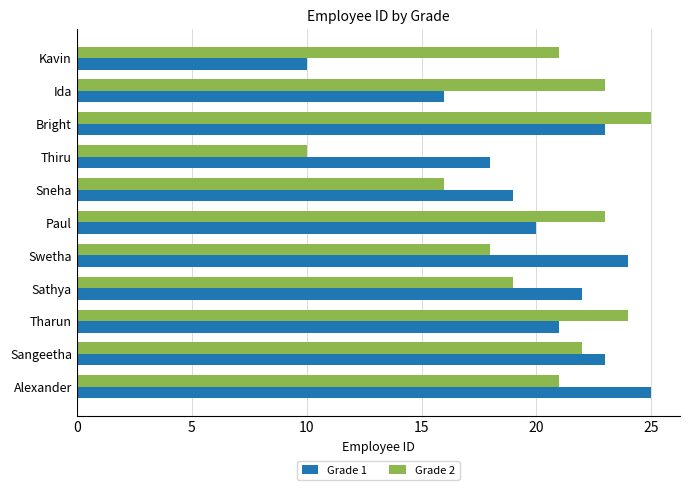

Is the value of Grade 1 at Ida greater than the value of Grade 2 at Bright?

No